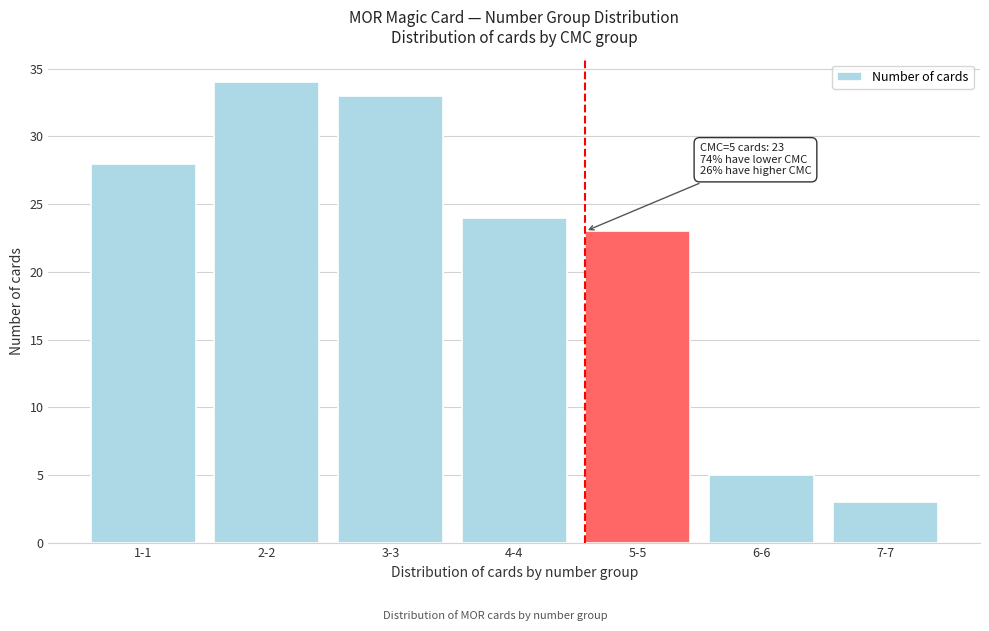

Reading left to right, transcribe all the data shown in this chart.

28	34	33	24	23	5	3